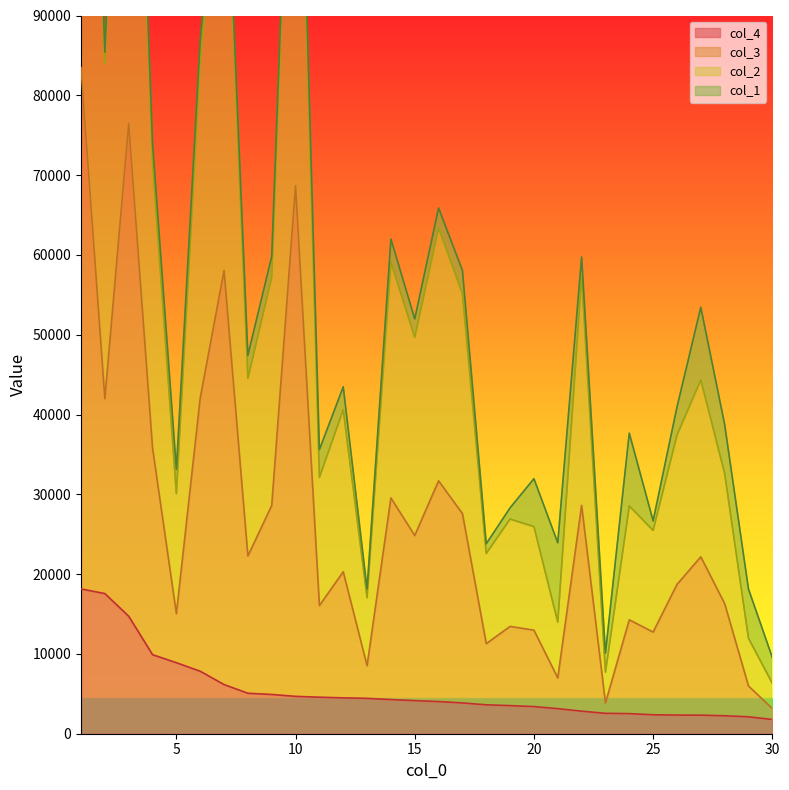

What is the sum of all col_2 values?

801487